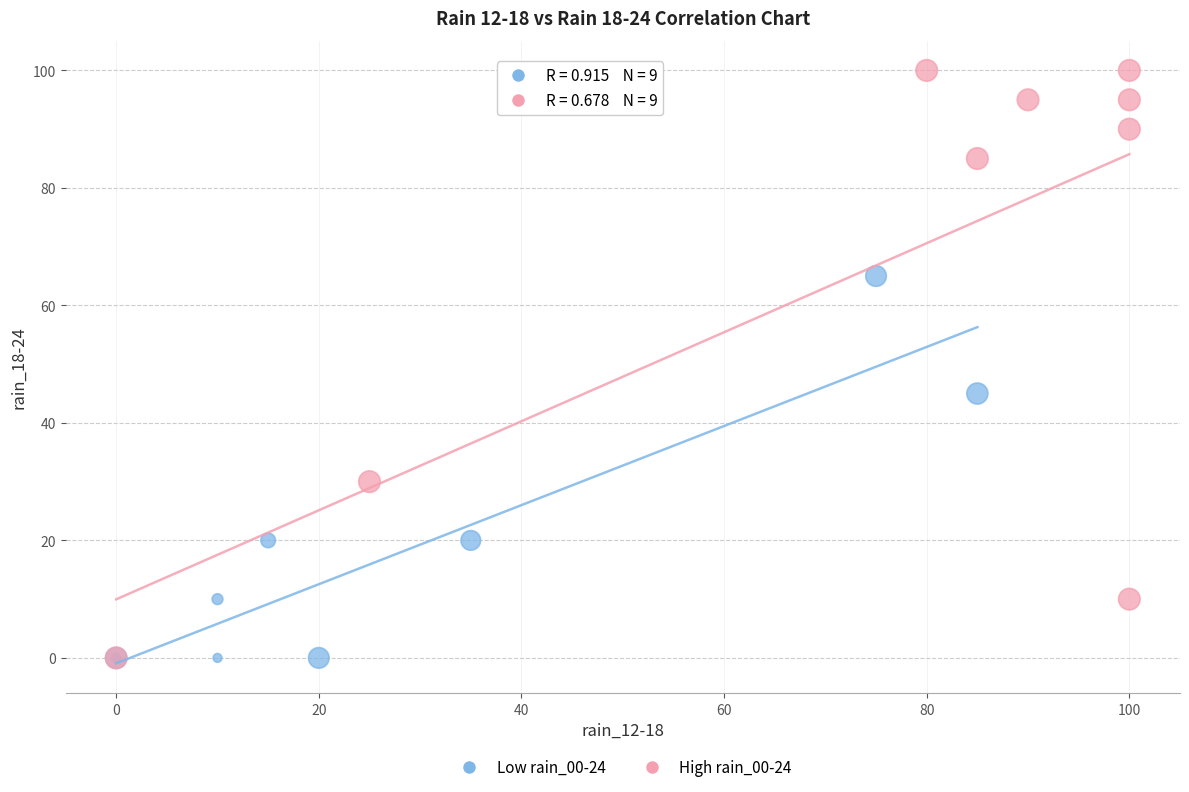

What are all the series names shown in the legend?

Low rain_00-24, High rain_00-24